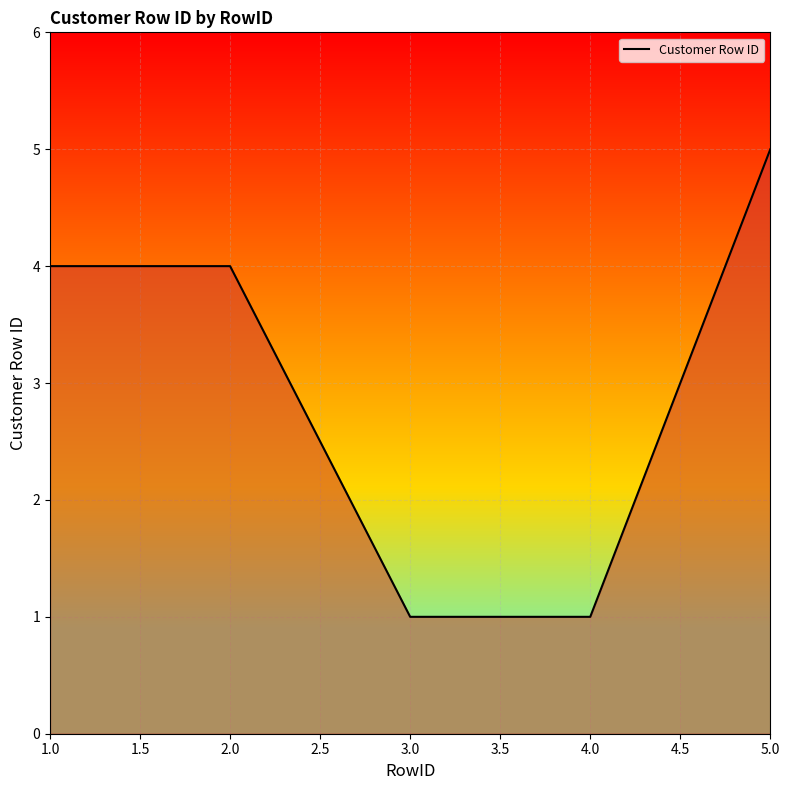

Which category has the highest value across all series?

5.0